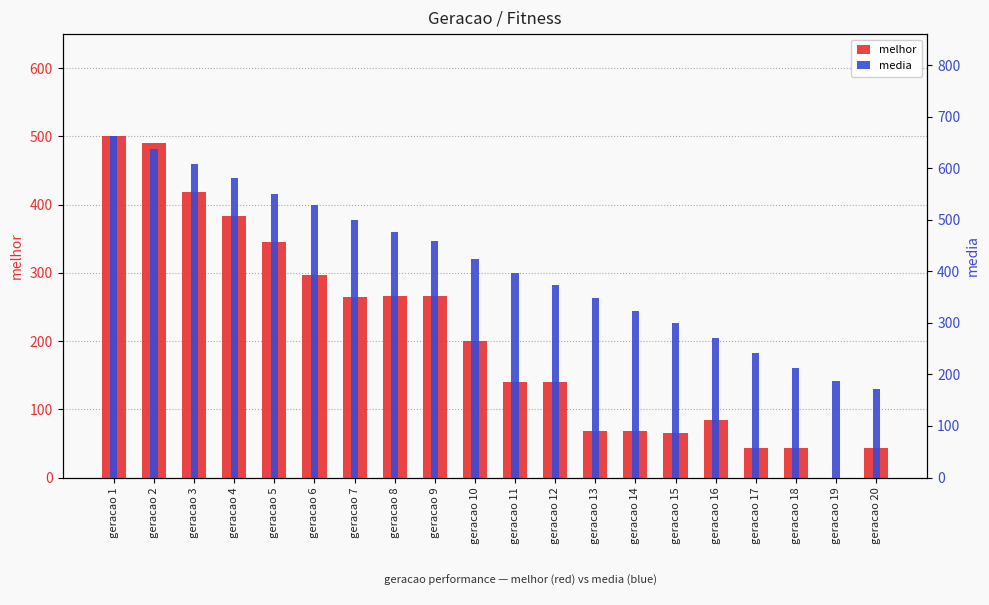

Count the number of categories in the chart.

20